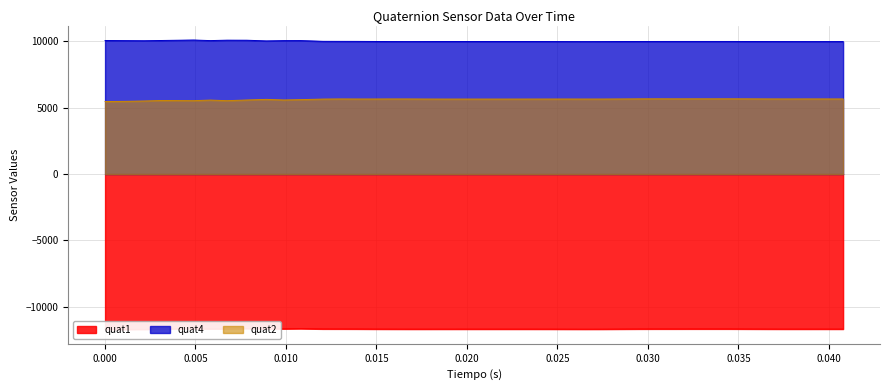

Rank the series by their maximum value, from highest to lowest.

quat4, quat2, quat1